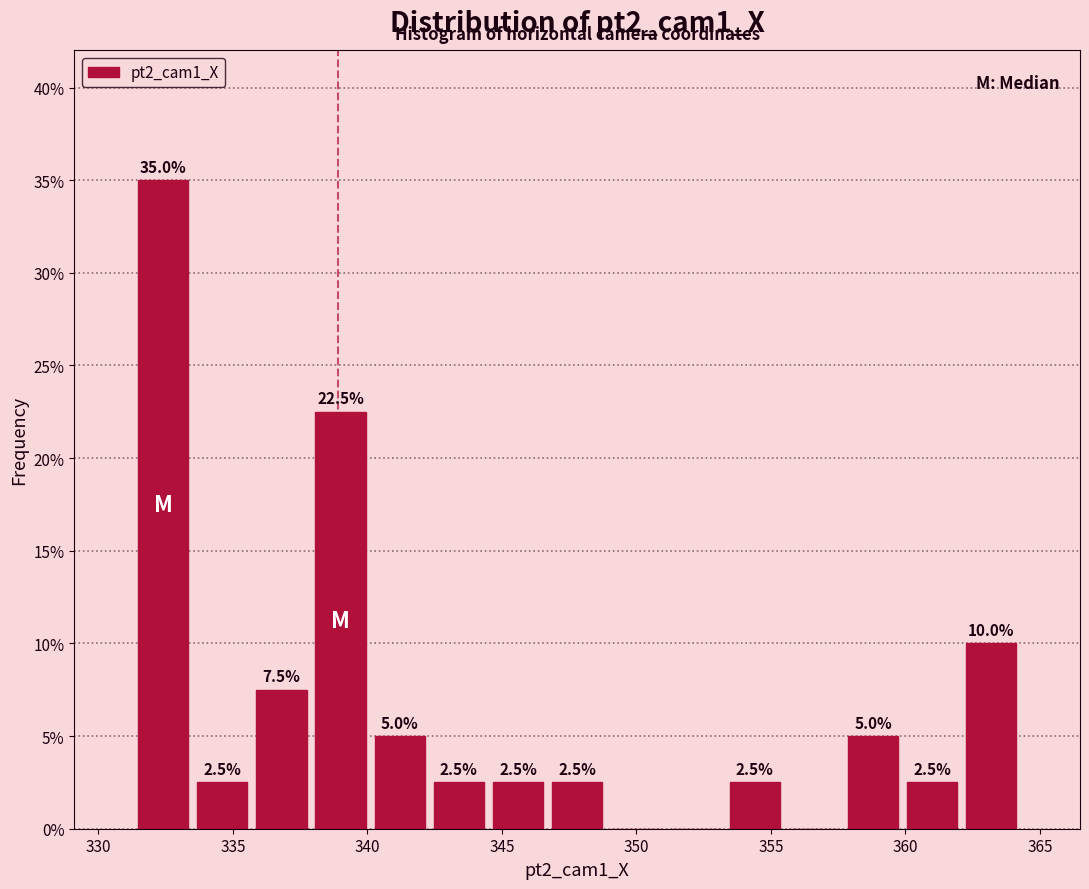

Over which range of the x-axis is the bar tallest?

331.5 to 333.5